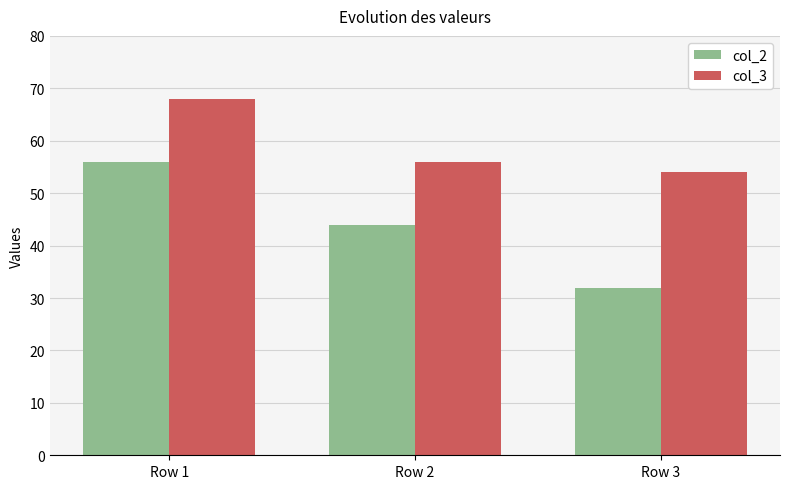

Reading right to left, extract all data points from this chart.

col_2: Row 3=32	Row 2=44	Row 1=56
col_3: Row 3=54	Row 2=56	Row 1=68